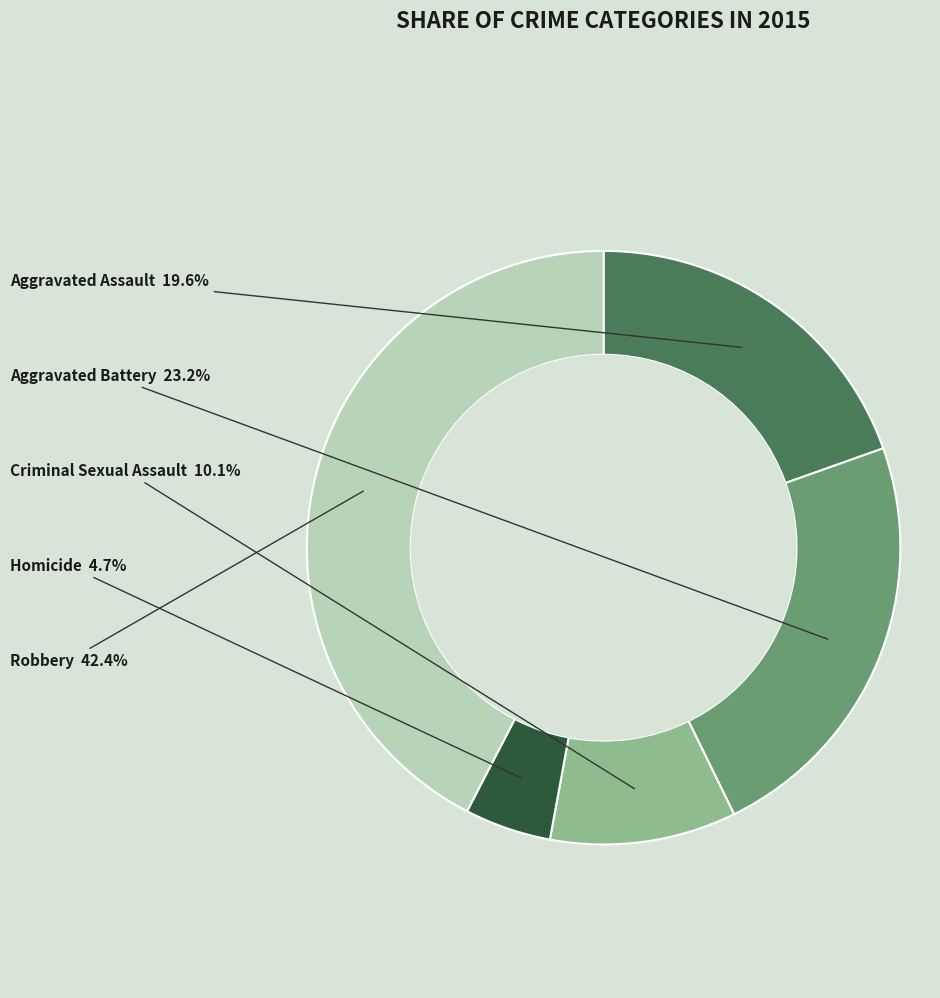

How many slices are in this pie chart?

5